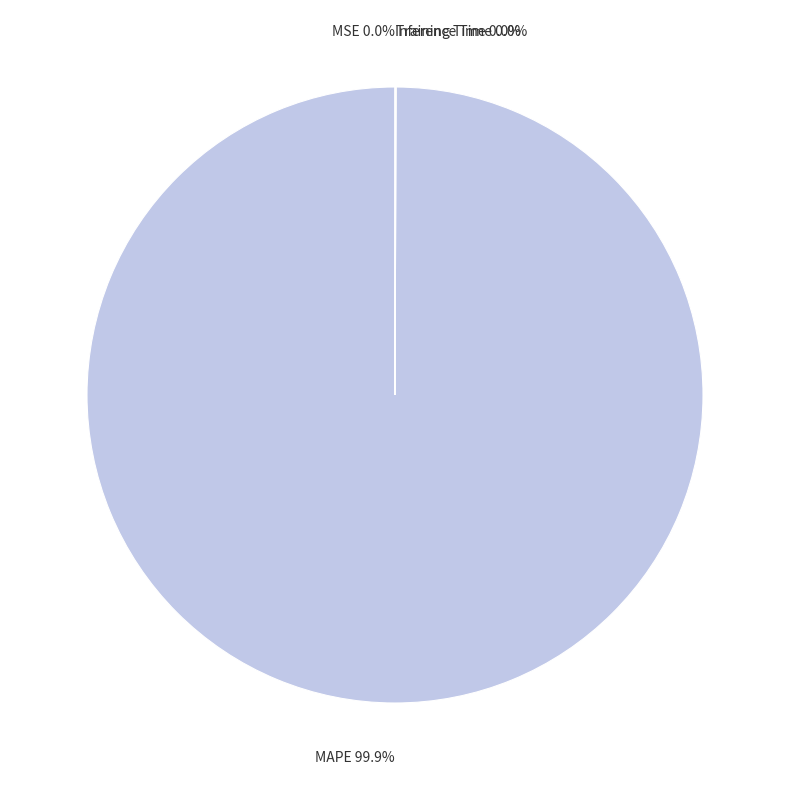

Does any single category account for the majority?

Yes